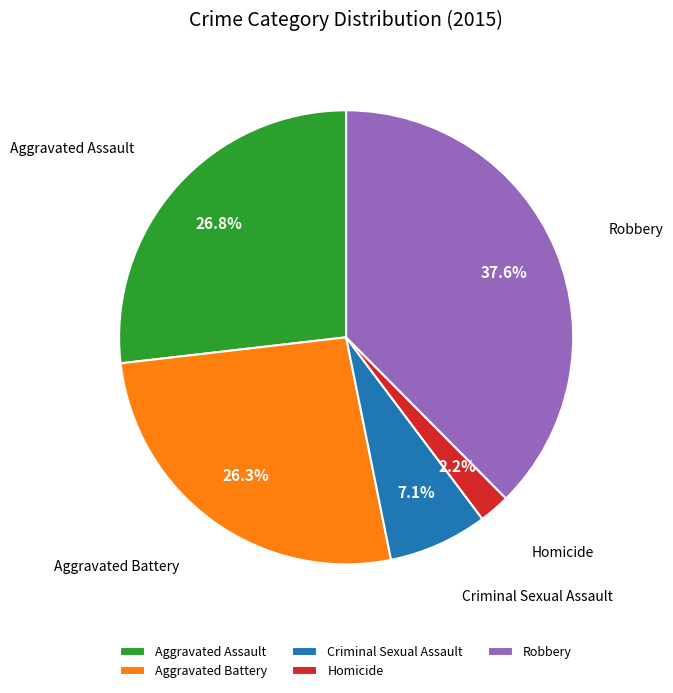

To the nearest percent, what is the average slice percentage?

20%